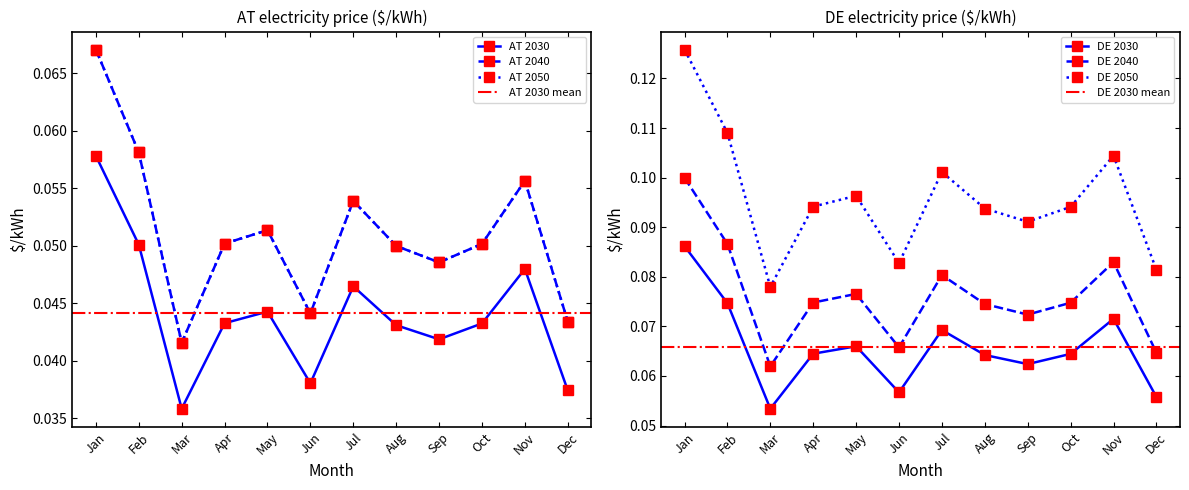

True or false: DE 2050 has a value of 0.0 at Oct.

False